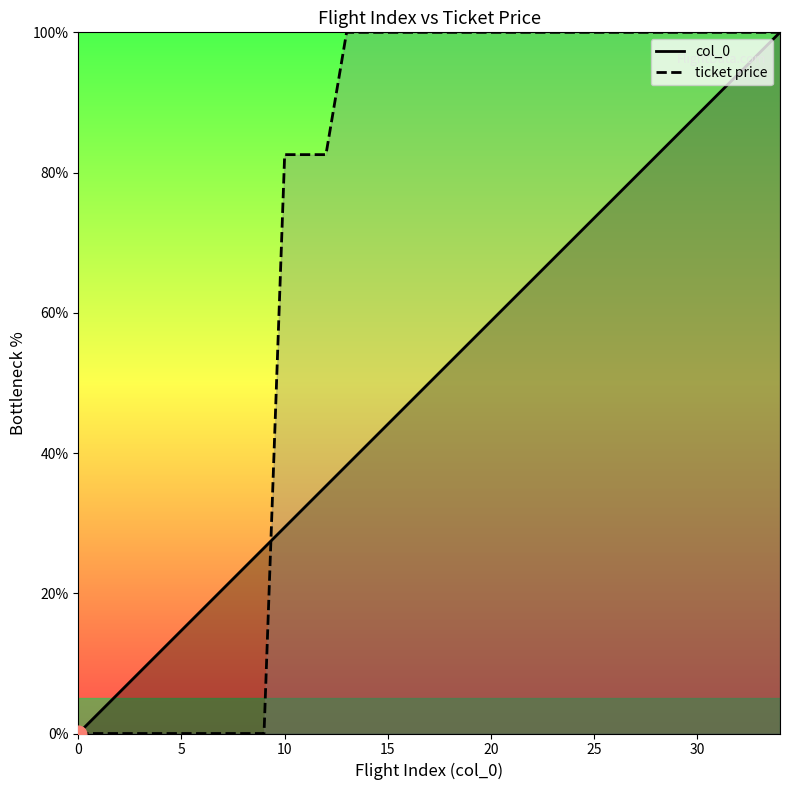

At how many categories does at least one series exceed 37?

25